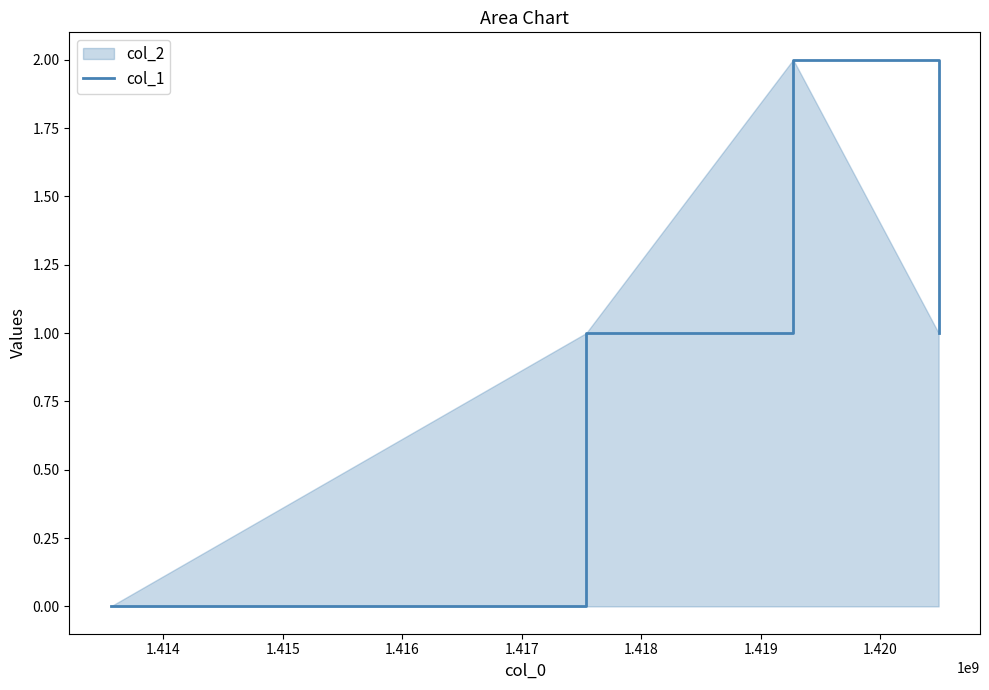

What is the sum of all values?

4